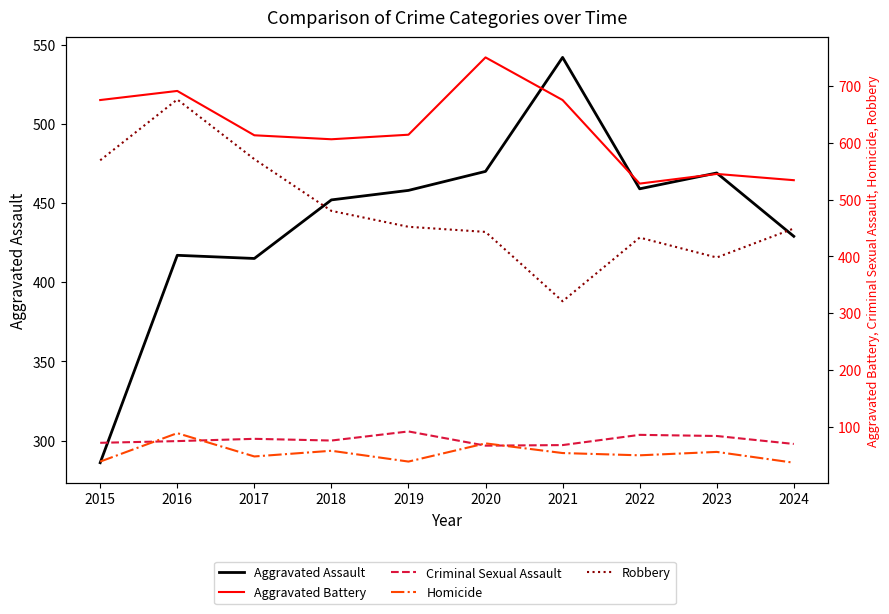

True or false: Aggravated Assault and Criminal Sexual Assault intersect in this chart.

False